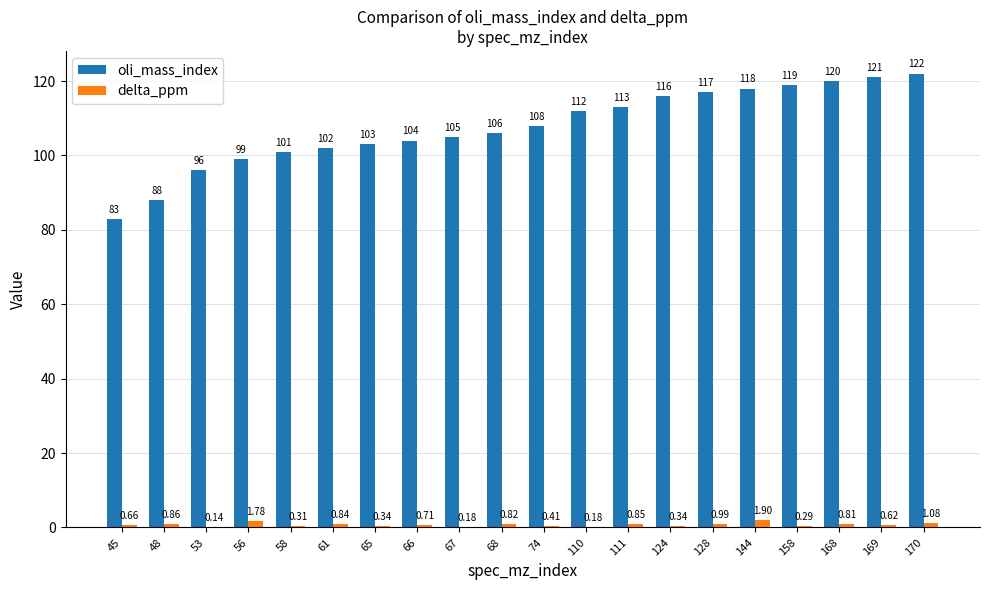

What are all the series names shown in the legend?

oli_mass_index, delta_ppm